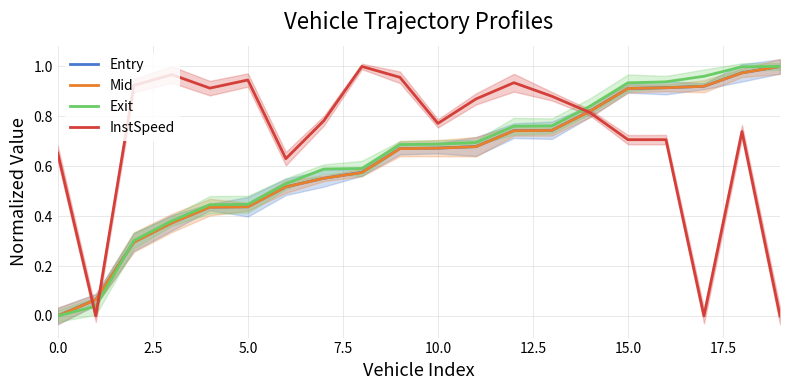

What is the value of the Mid point at the 2nd from the left?

0.1